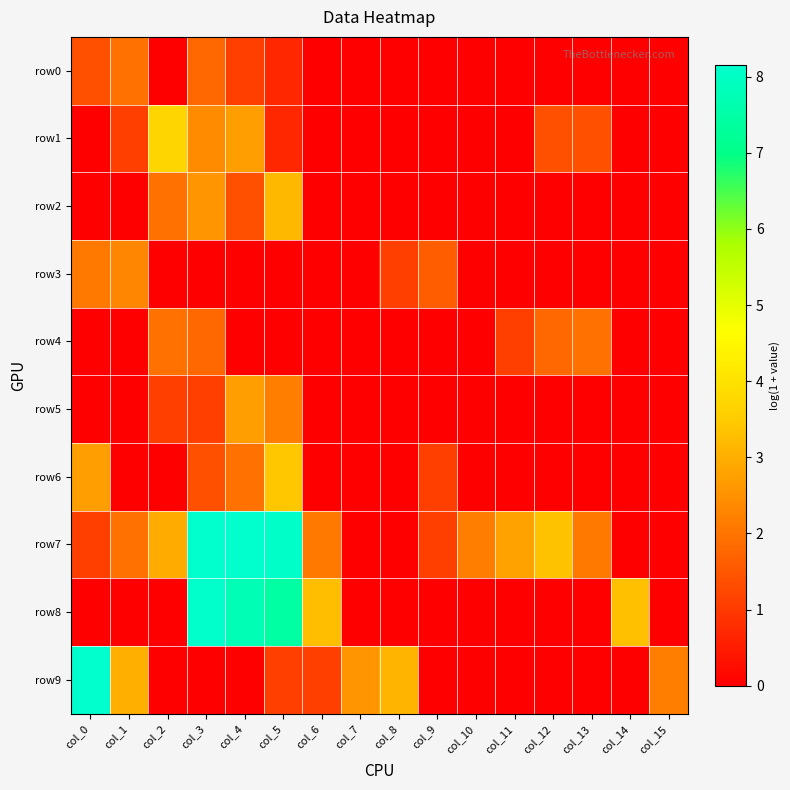

Rank the series at col_8 from highest to lowest value.

row9, row3, row0, row1, row2, row4, row5, row6, row7, row8